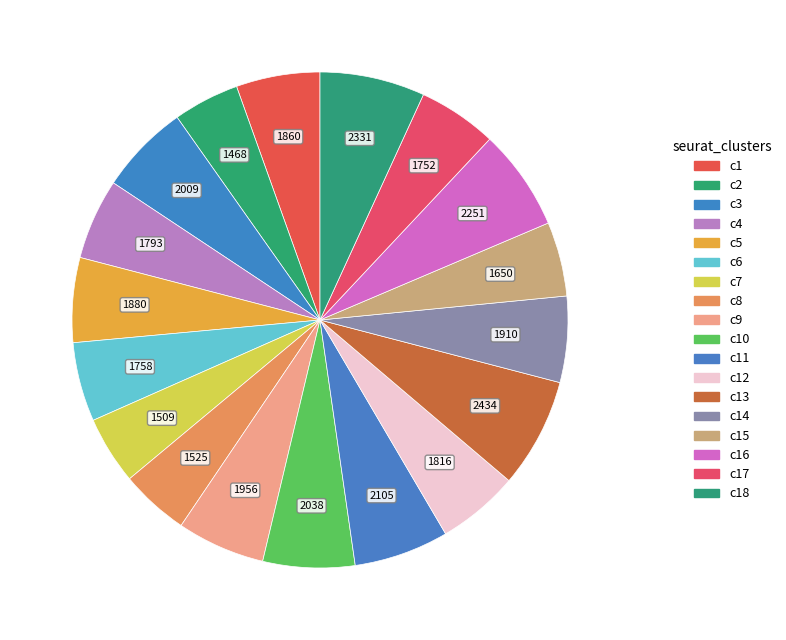

How many slices are in this pie chart?

18